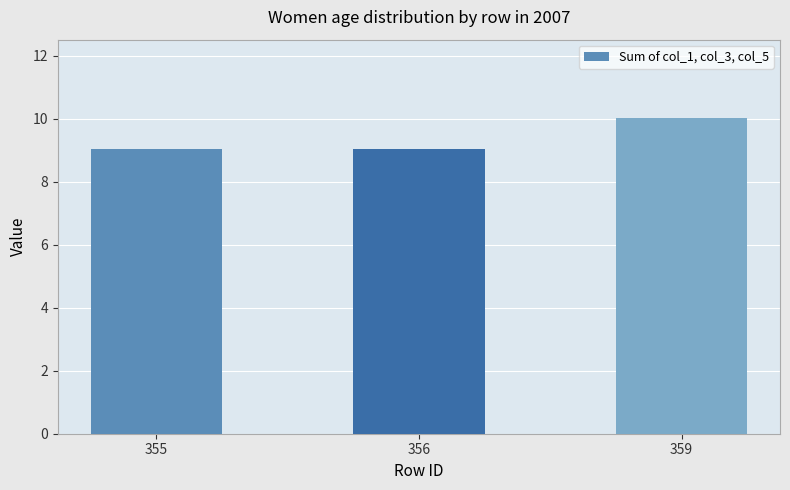

What is the value of the 1st bar from the left?

9.0